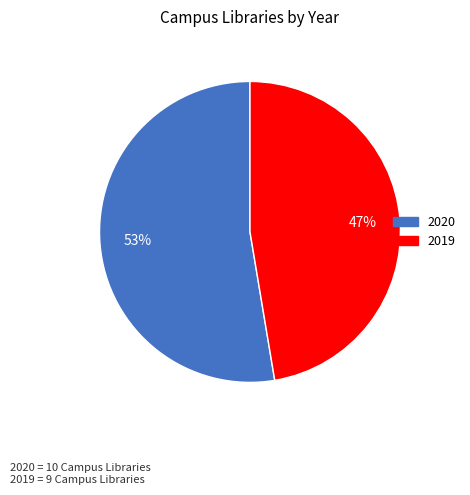

Is the sum of 2020 and 2019 greater than half?

Yes